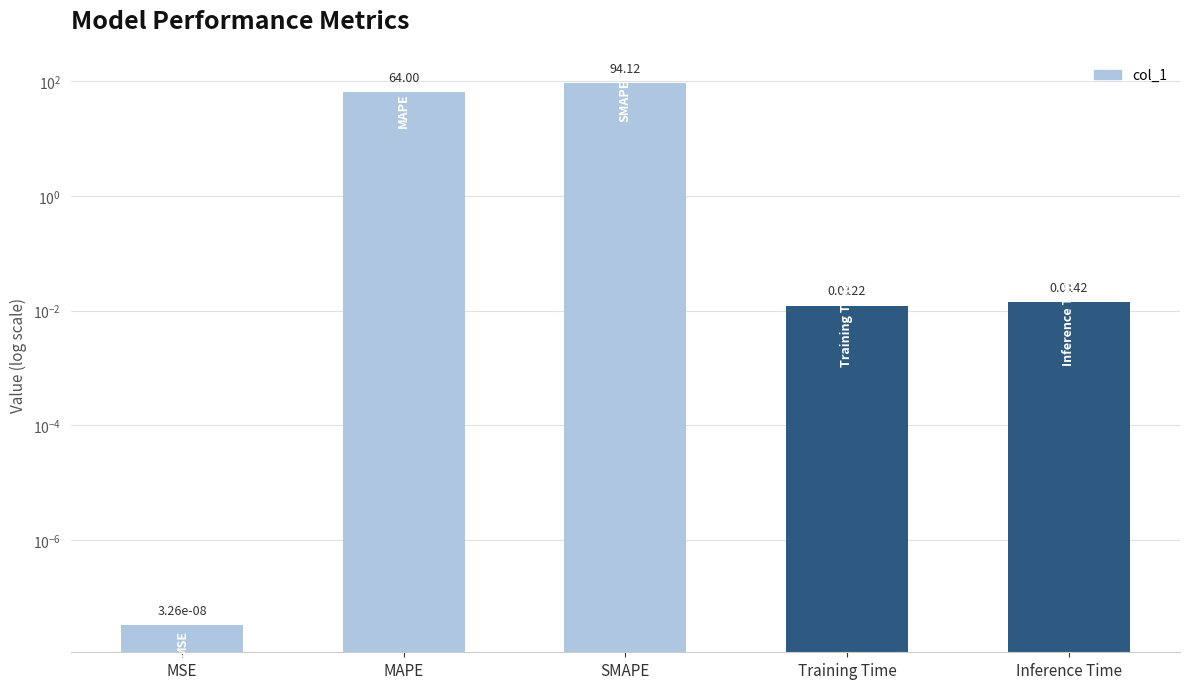

Rank the categories by value from lowest to highest.

MSE, Training Time, Inference Time, MAPE, SMAPE